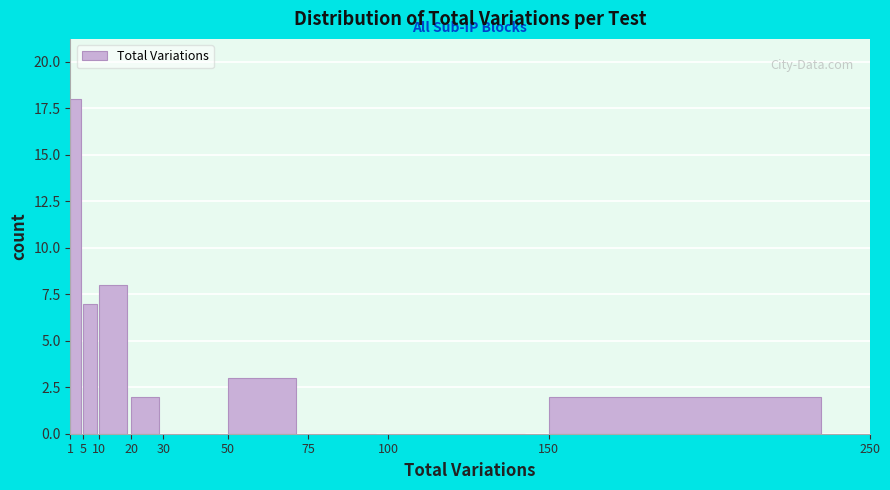

Which range on the x-axis has the tallest bar?

1 to 5